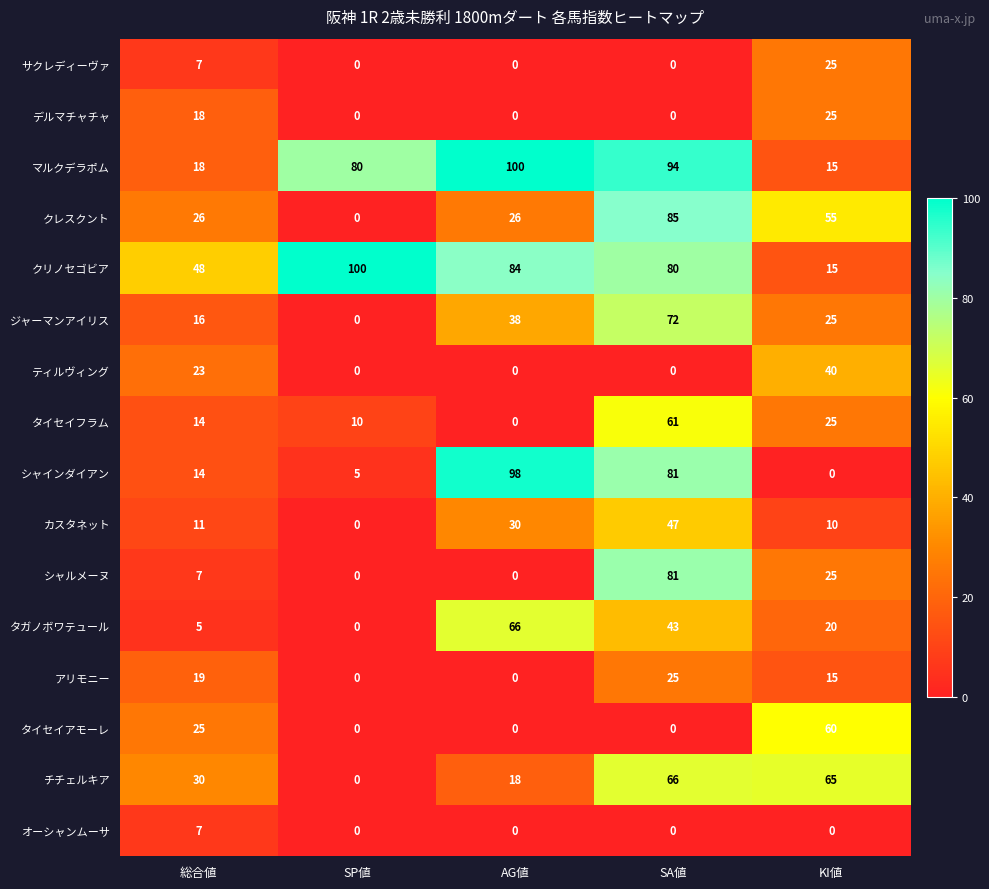

What value does the マルクデラポム series have at SA値?

94